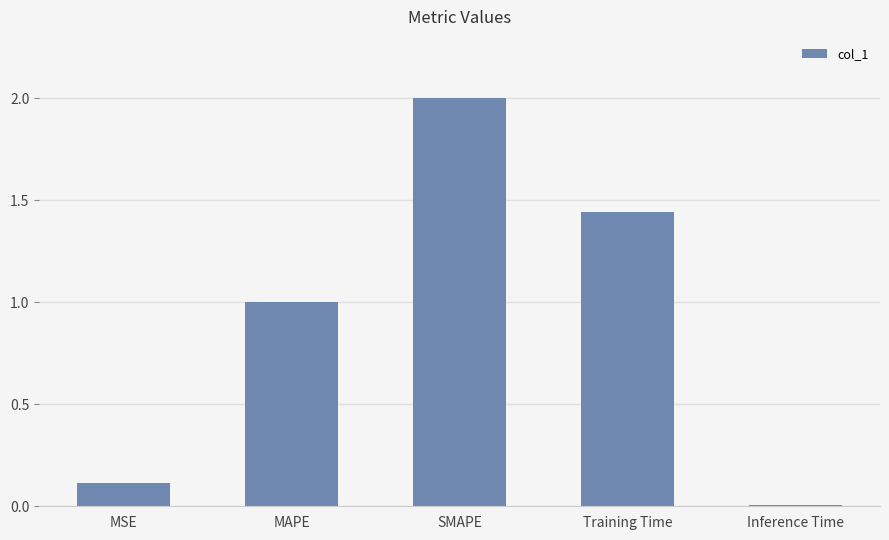

What is the sum of all values?

4.6